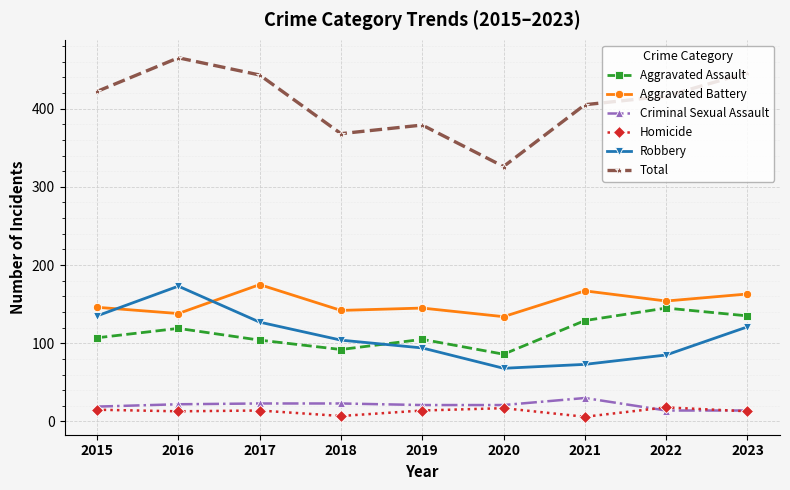

What is the lowest value of the Robbery series?

68